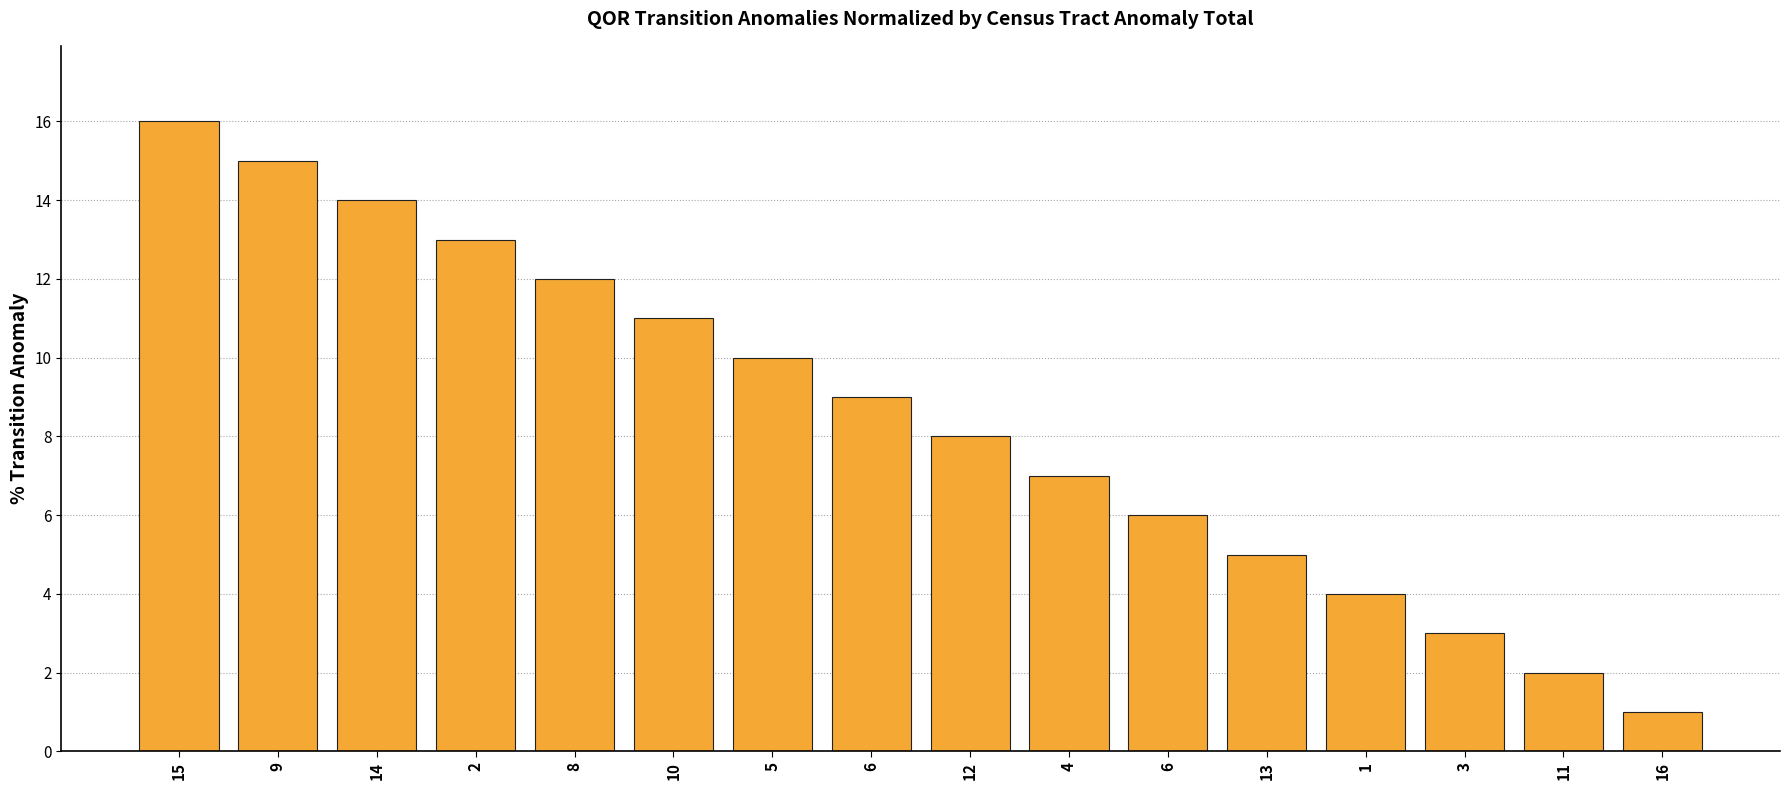

What is the label of the 11th bar from the right?

10